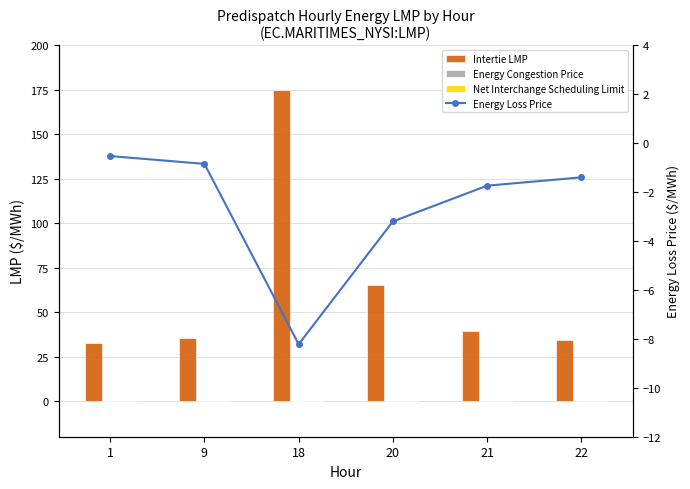

Which series has the largest range (max minus min)?

Intertie LMP